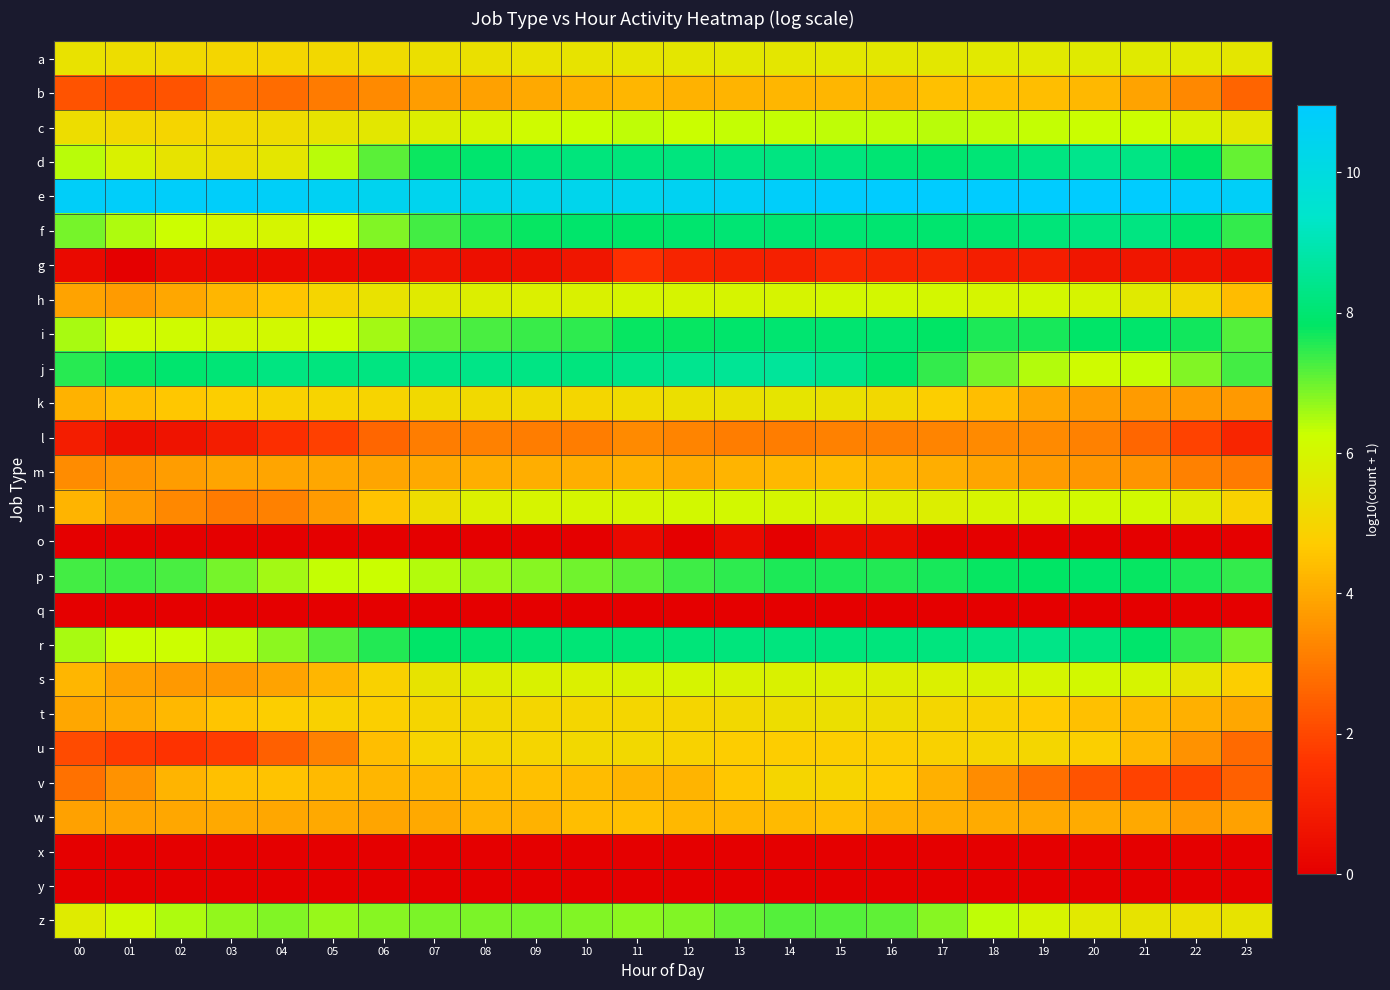

Reading left to right, transcribe all the data shown in this chart.

a: 00=5.4	01=5.2	02=5.1	03=5.0	04=5.0	05=5.1	06=5.2	07=5.3	08=5.3	09=5.4	10=5.4	11=5.5	12=5.5	13=5.5	14=5.5	15=5.5	16=5.5	17=5.6	18=5.6	19=5.6	20=5.6	21=5.6	22=5.6	23=5.5
b: 00=2.2	01=2.1	02=2.3	03=2.8	04=2.8	05=3.1	06=3.3	07=3.7	08=3.8	09=4.0	10=4.1	11=4.3	12=4.2	13=4.2	14=4.2	15=4.2	16=4.2	17=4.5	18=4.5	19=4.4	20=4.3	21=3.9	22=3.3	23=2.6
c: 00=5.2	01=5.1	02=5.0	03=5.1	04=5.2	05=5.4	06=5.6	07=5.8	08=6.0	09=6.1	10=6.3	11=6.3	12=6.3	13=6.3	14=6.3	15=6.4	16=6.4	17=6.4	18=6.4	19=6.3	20=6.3	21=6.2	22=5.9	23=5.6
d: 00=6.4	01=5.8	02=5.4	03=5.3	04=5.5	05=6.4	06=7.1	07=7.7	08=8.0	09=8.1	10=8.2	11=8.2	12=8.2	13=8.3	14=8.3	15=8.2	16=8.0	17=7.9	18=8.1	19=8.3	20=8.4	21=8.3	22=7.8	23=7.0
e: 00=10.8	01=10.8	02=10.8	03=10.8	04=10.7	05=10.6	06=10.5	07=10.4	08=10.4	09=10.4	10=10.4	11=10.4	12=10.5	13=10.7	14=10.8	15=10.9	16=10.9	17=10.9	18=11.0	19=11.0	20=10.9	21=10.9	22=10.9	23=10.7
f: 00=6.9	01=6.5	02=6.2	03=6.0	04=6.0	05=6.3	06=6.8	07=7.3	08=7.6	09=7.8	10=7.9	11=7.9	12=8.0	13=8.0	14=8.0	15=8.0	16=8.0	17=7.9	18=8.0	19=8.1	20=8.2	21=8.2	22=7.9	23=7.4
g: 00=0.3	01=0.0	02=0.3	03=0.3	04=0.3	05=0.3	06=0.3	07=0.6	08=0.5	09=0.5	10=0.7	11=1.5	12=1.1	13=1.0	14=1.0	15=1.2	16=1.1	17=1.1	18=1.0	19=1.0	20=0.7	21=0.7	22=0.6	23=0.5
h: 00=3.9	01=3.7	02=4.0	03=4.3	04=4.6	05=5.0	06=5.4	07=5.6	08=5.7	09=5.8	10=5.9	11=5.9	12=5.9	13=5.9	14=5.9	15=6.0	16=6.0	17=6.0	18=6.0	19=6.0	20=5.9	21=5.6	22=5.1	23=4.4
i: 00=6.5	01=6.2	02=6.1	03=6.0	04=6.1	05=6.3	06=6.6	07=7.1	08=7.3	09=7.4	10=7.5	11=7.8	12=7.8	13=7.9	14=8.0	15=8.0	16=8.0	17=7.8	18=7.6	19=7.6	20=7.8	21=7.9	22=7.7	23=7.2
j: 00=7.5	01=7.7	02=7.9	03=8.1	04=8.3	05=8.2	06=8.2	07=8.3	08=8.3	09=8.3	10=8.2	11=8.3	12=8.5	13=8.5	14=8.6	15=8.4	16=7.9	17=7.4	18=6.9	19=6.5	20=6.1	21=6.3	22=6.8	23=7.3
k: 00=4.2	01=4.4	02=4.6	03=4.8	04=4.9	05=4.9	06=4.9	07=5.1	08=5.1	09=5.1	10=5.0	11=5.2	12=5.3	13=5.3	14=5.4	15=5.3	16=5.1	17=4.8	18=4.4	19=4.0	20=3.8	21=3.7	22=3.7	23=3.7
l: 00=0.9	01=0.5	02=0.6	03=0.9	04=1.4	05=1.9	06=2.6	07=3.1	08=3.2	09=3.1	10=3.1	11=3.4	12=3.2	13=3.1	14=3.1	15=3.2	16=3.2	17=3.3	18=3.3	19=3.4	20=3.2	21=2.6	22=1.9	23=1.2
m: 00=3.4	01=3.6	02=3.7	03=3.9	04=3.9	05=4.0	06=3.9	07=4.0	08=4.1	09=4.1	10=4.1	11=4.2	12=4.0	13=4.2	14=4.3	15=4.4	16=4.2	17=4.1	18=3.9	19=3.7	20=3.6	21=3.6	22=3.2	23=3.0
n: 00=4.2	01=3.7	02=3.3	03=3.0	04=3.2	05=3.7	06=4.5	07=5.2	08=5.8	09=5.9	10=6.0	11=6.0	12=6.0	13=6.0	14=6.0	15=5.9	16=5.8	17=5.8	18=5.9	19=6.0	20=6.1	21=6.1	22=5.7	23=4.9
o: 00=0.0	01=0.0	02=0.0	03=0.0	04=0.0	05=0.0	06=0.0	07=0.0	08=0.0	09=0.0	10=0.0	11=0.3	12=0.0	13=0.3	14=0.0	15=0.3	16=0.3	17=0.0	18=0.0	19=0.0	20=0.0	21=0.0	22=0.0	23=0.0
p: 00=7.3	01=7.4	02=7.2	03=6.9	04=6.6	05=6.3	06=6.3	07=6.5	08=6.6	09=6.8	10=7.0	11=7.1	12=7.3	13=7.5	14=7.6	15=7.6	16=7.6	17=7.7	18=7.8	19=7.8	20=7.9	21=7.8	22=7.6	23=7.4
q: 00=0.0	01=0.0	02=0.0	03=0.0	04=0.0	05=0.0	06=0.0	07=0.0	08=0.0	09=0.0	10=0.0	11=0.0	12=0.0	13=0.0	14=0.0	15=0.0	16=0.0	17=0.0	18=0.0	19=0.0	20=0.0	21=0.0	22=0.0	23=0.0
r: 00=6.5	01=6.3	02=6.2	03=6.4	04=6.8	05=7.2	06=7.6	07=7.8	08=8.0	09=8.0	10=8.1	11=8.1	12=8.1	13=8.2	14=8.2	15=8.2	16=8.2	17=8.2	18=8.3	19=8.3	20=8.2	21=7.9	22=7.4	23=6.9
s: 00=4.2	01=3.8	02=3.7	03=3.7	04=3.9	05=4.3	06=4.8	07=5.4	08=5.7	09=5.8	10=5.8	11=5.9	12=5.9	13=5.9	14=5.8	15=5.8	16=5.8	17=5.8	18=5.9	19=6.0	20=6.0	21=5.9	22=5.5	23=4.8
t: 00=4.0	01=4.0	02=4.3	03=4.6	04=4.8	05=4.8	06=4.8	07=5.0	08=5.1	09=5.0	10=5.0	11=5.0	12=5.0	13=5.1	14=5.2	15=5.3	16=5.2	17=5.0	18=4.9	19=4.7	20=4.5	21=4.3	22=4.1	23=4.0
u: 00=2.1	01=1.7	02=1.5	03=1.8	04=2.5	05=3.2	06=4.4	07=4.9	08=5.0	09=5.0	10=5.1	11=5.1	12=4.9	13=4.7	14=4.7	15=4.8	16=4.8	17=4.9	18=5.0	19=5.0	20=4.8	21=4.3	22=3.5	23=2.7
v: 00=2.9	01=3.5	02=4.2	03=4.5	04=4.5	05=4.3	06=4.2	07=4.3	08=4.4	09=4.5	10=4.4	11=4.2	12=4.2	13=4.6	14=5.0	15=5.0	16=4.7	17=4.1	18=3.4	19=2.8	20=2.3	21=1.9	22=1.9	23=2.5
w: 00=3.8	01=3.9	02=4.0	03=4.0	04=3.9	05=4.0	06=3.9	07=4.0	08=4.2	09=4.2	10=4.4	11=4.5	12=4.3	13=4.3	14=4.3	15=4.4	16=4.2	17=4.1	18=4.0	19=4.0	20=4.1	21=4.0	22=3.7	23=3.8
x: 00=0.0	01=0.0	02=0.0	03=0.0	04=0.0	05=0.0	06=0.0	07=0.0	08=0.0	09=0.0	10=0.0	11=0.0	12=0.0	13=0.0	14=0.0	15=0.0	16=0.0	17=0.0	18=0.0	19=0.0	20=0.0	21=0.0	22=0.0	23=0.0
y: 00=0.0	01=0.0	02=0.0	03=0.0	04=0.0	05=0.0	06=0.0	07=0.0	08=0.0	09=0.0	10=0.0	11=0.0	12=0.0	13=0.0	14=0.0	15=0.0	16=0.0	17=0.0	18=0.0	19=0.0	20=0.0	21=0.0	22=0.0	23=0.0
z: 00=5.7	01=6.1	02=6.5	03=6.7	04=6.8	05=6.6	06=6.8	07=6.9	08=6.9	09=6.9	10=6.8	11=6.7	12=6.8	13=7.0	14=7.2	15=7.2	16=7.1	17=6.8	18=6.4	19=5.9	20=5.6	21=5.4	22=5.3	23=5.4